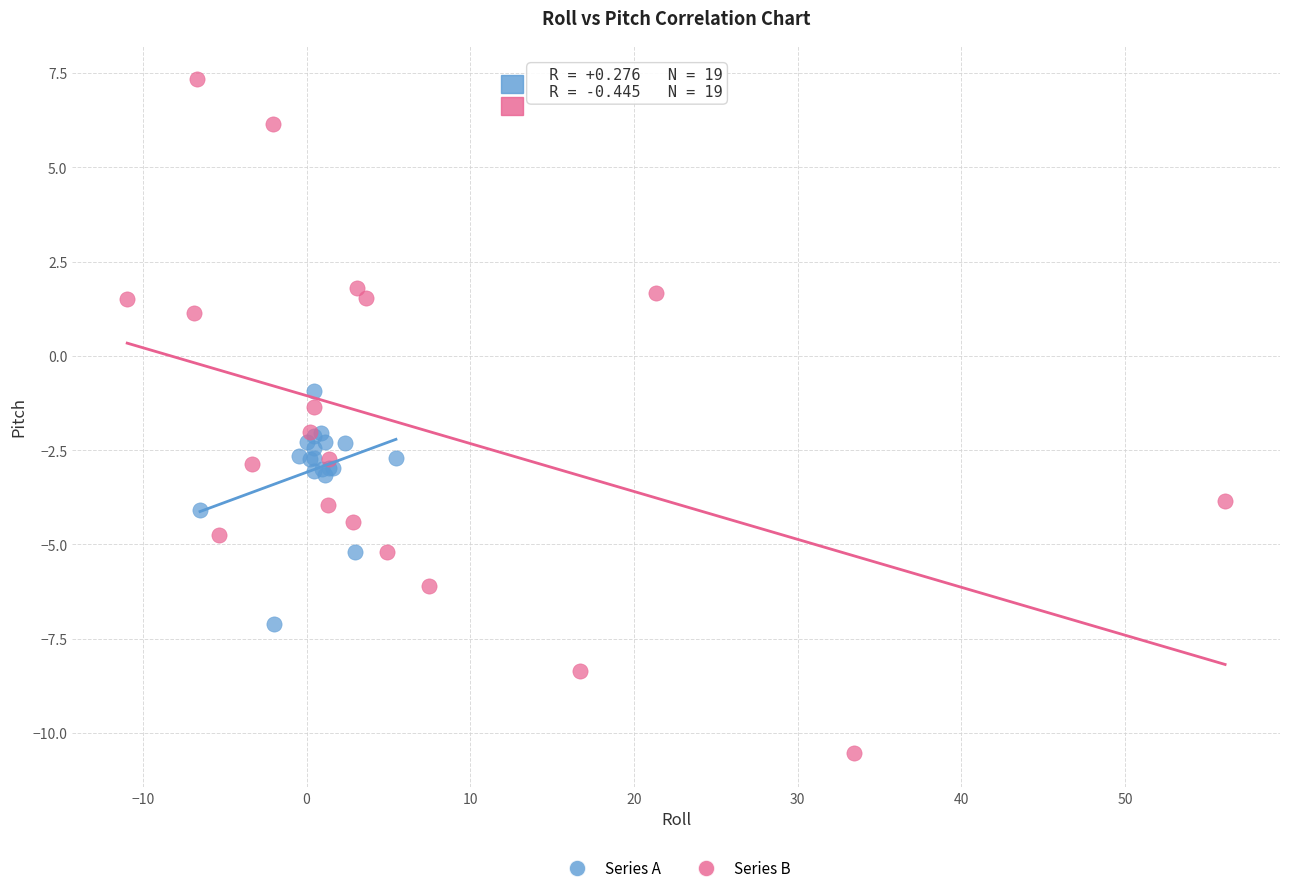

What are all the series names shown in the legend?

Series A, Series B